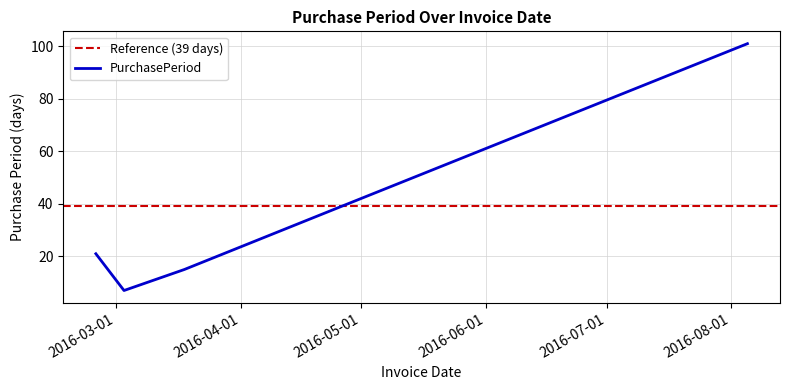

How many values are below 21?

2